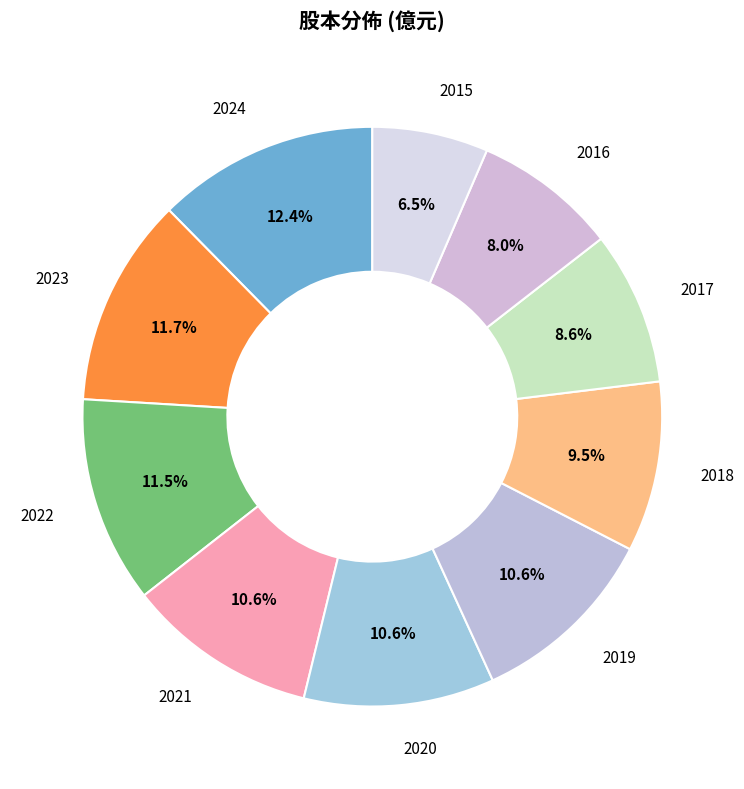

How many slices are in this pie chart?

10